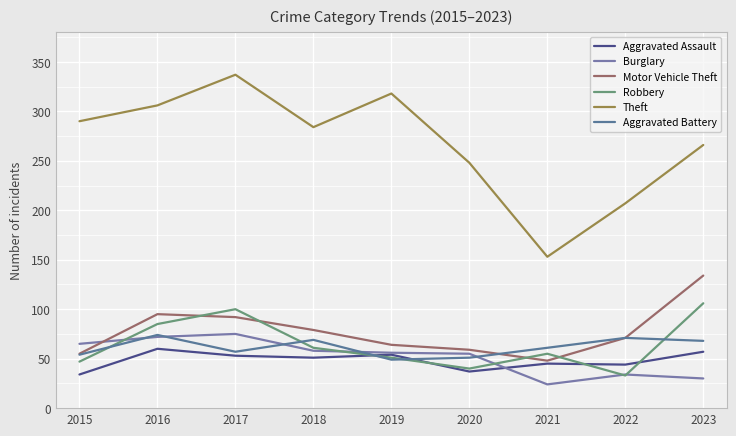

What is the spread (max minus min) of values at 2017?

284